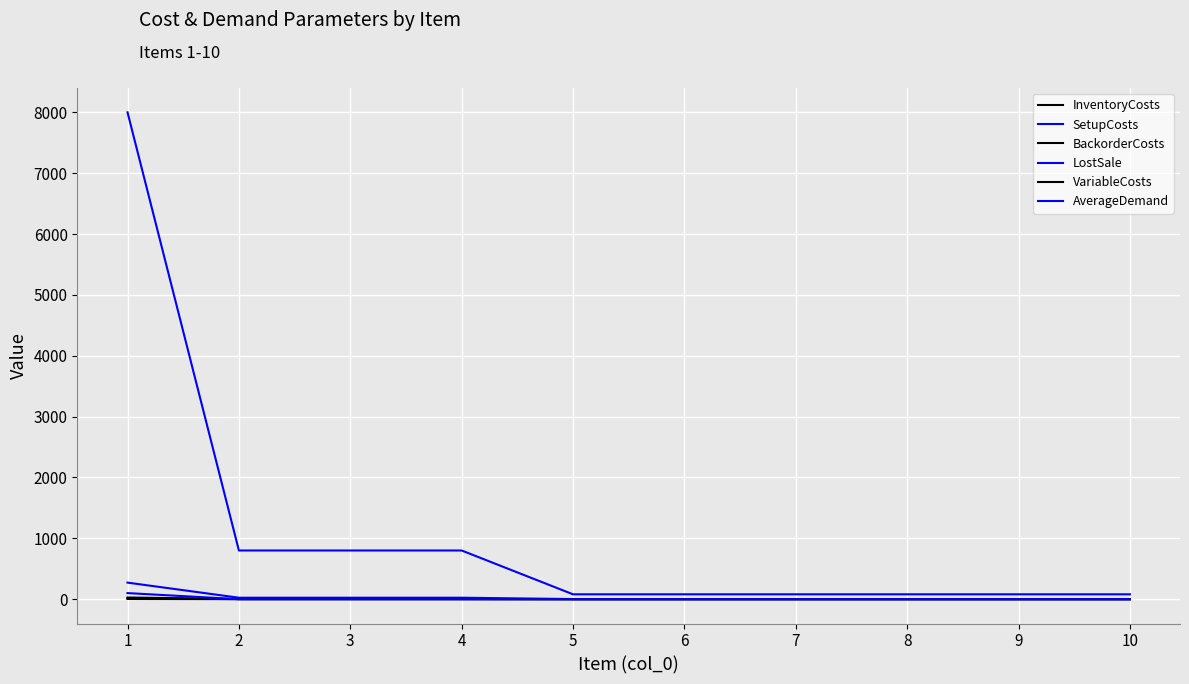

How many lines are shown in the chart?

6